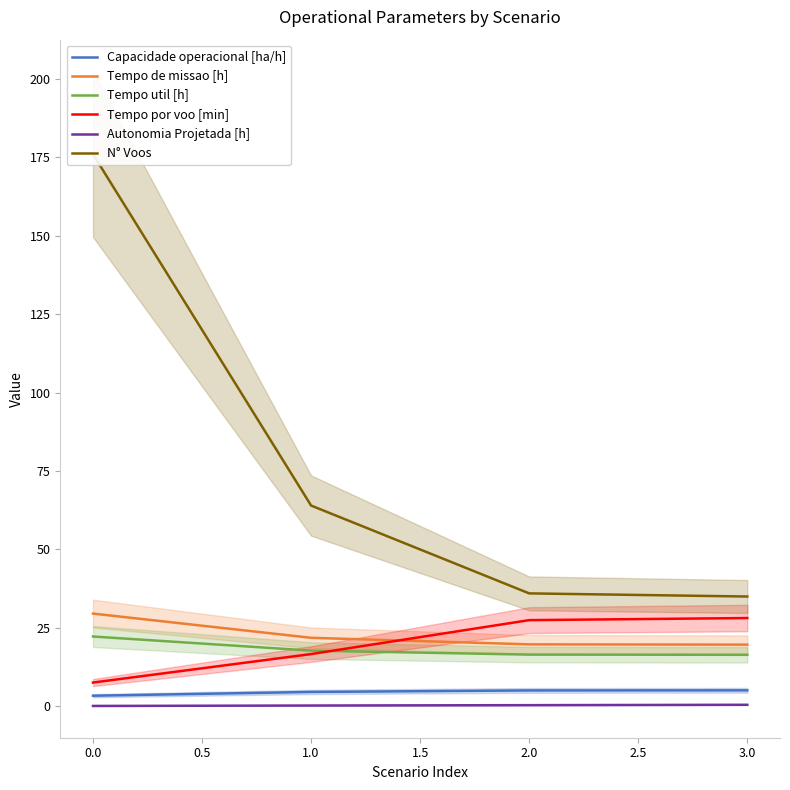

Is the value of Autonomia Projetada [h] at 3.0 greater than the value of Tempo por voo [min] at 0.0?

No